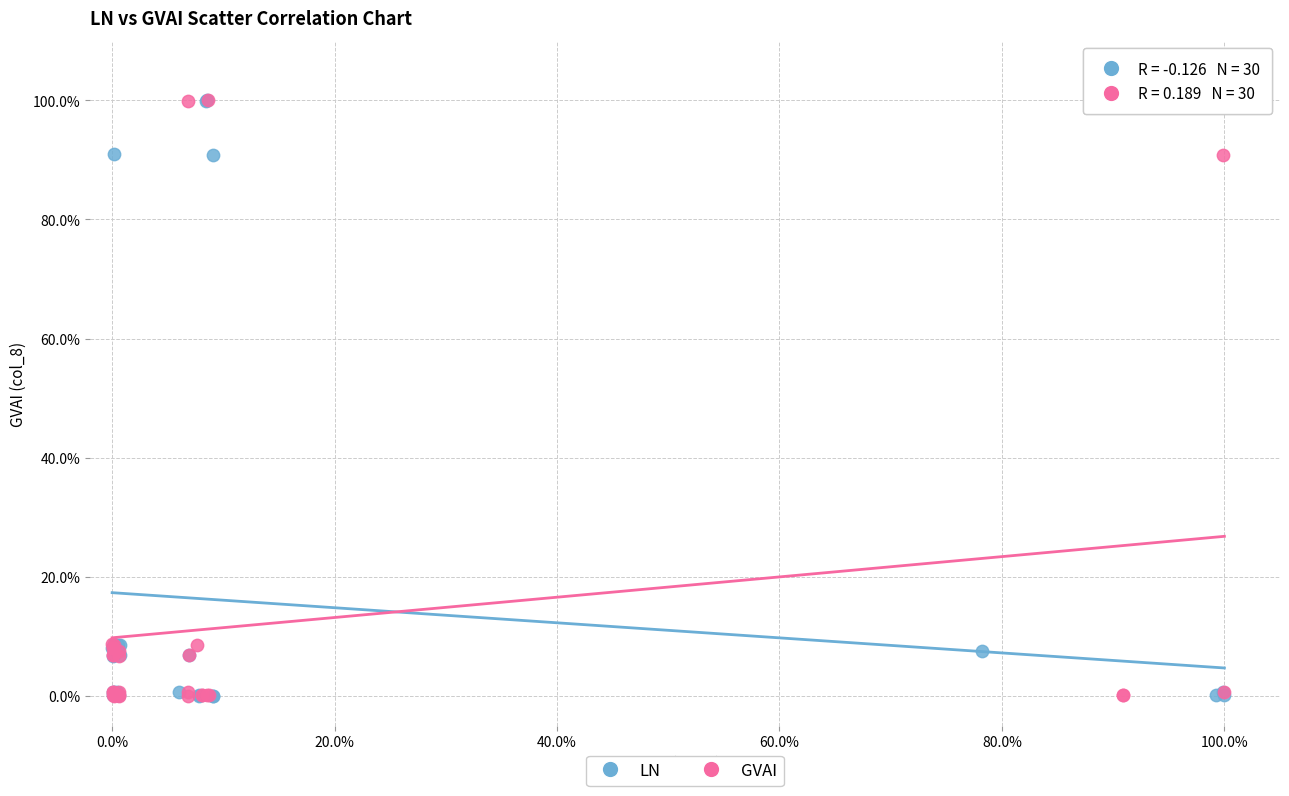

What are all the series names shown in the legend?

LN, GVAI